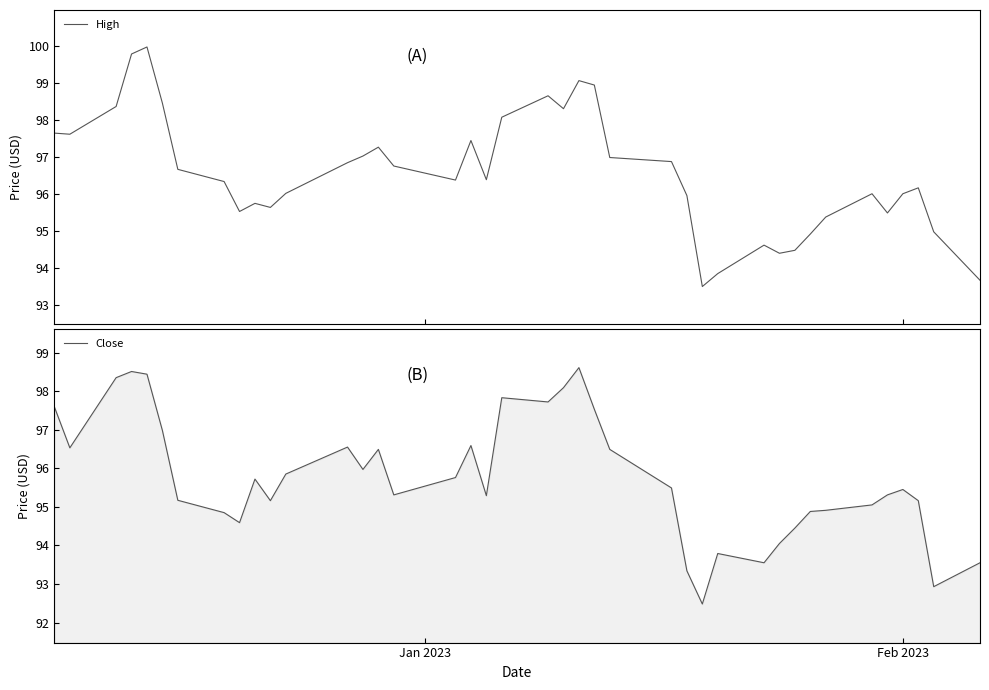

How many values in the High series exceed 96?

24